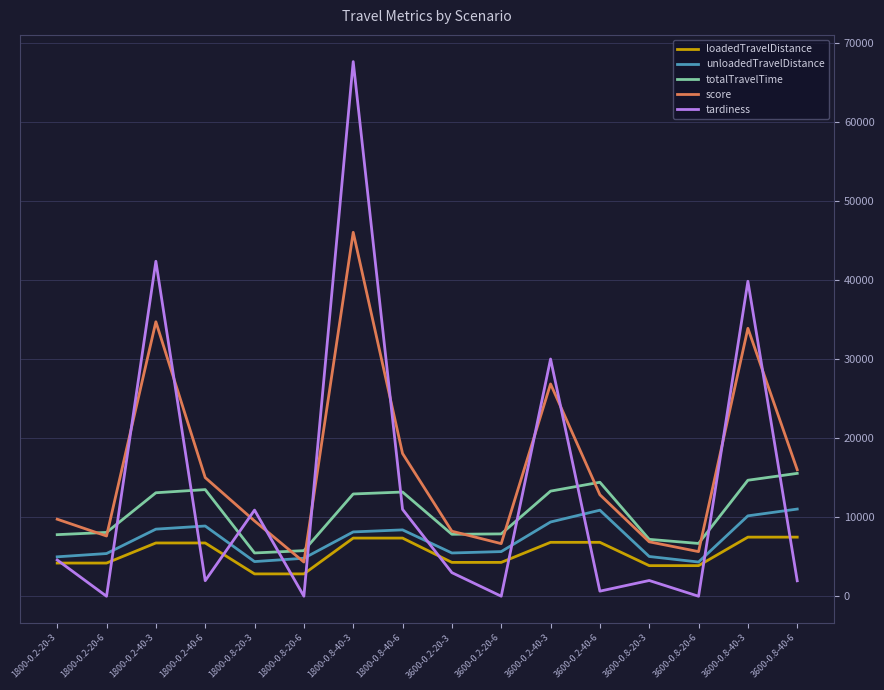

True or false: score and tardiness intersect in this chart.

True